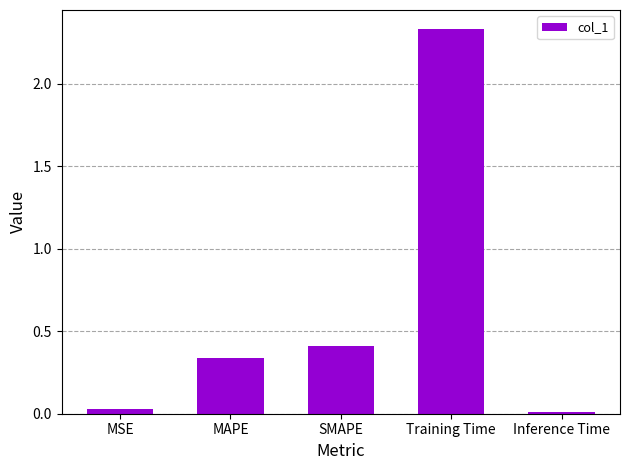

What is the average value?

0.6